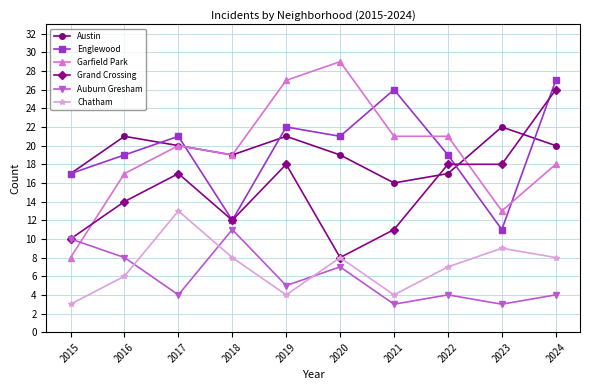

Between 2018 and 2023, which series saw the biggest shift?

Auburn Gresham